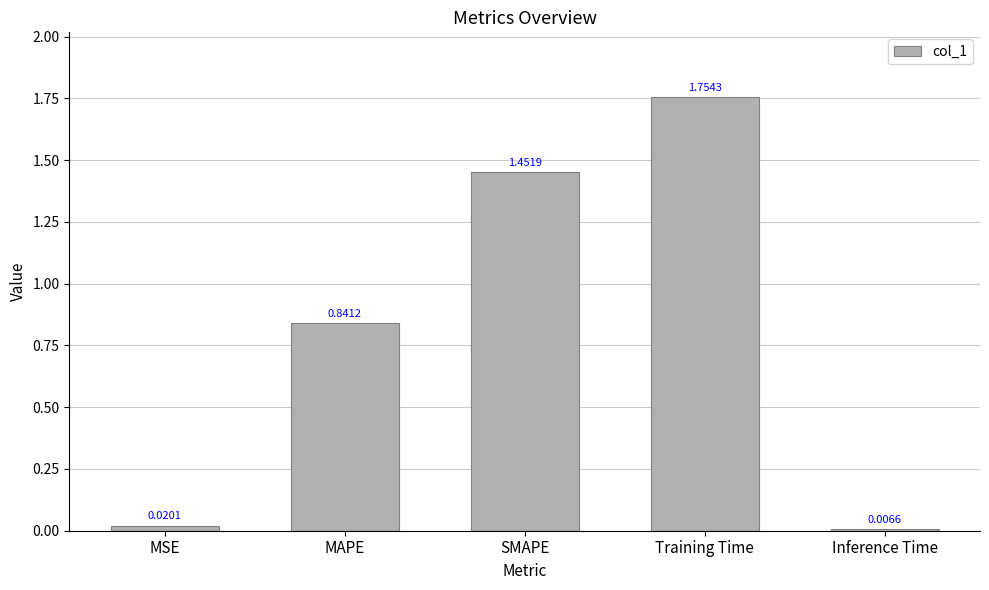

What is the sum of all values?

4.1